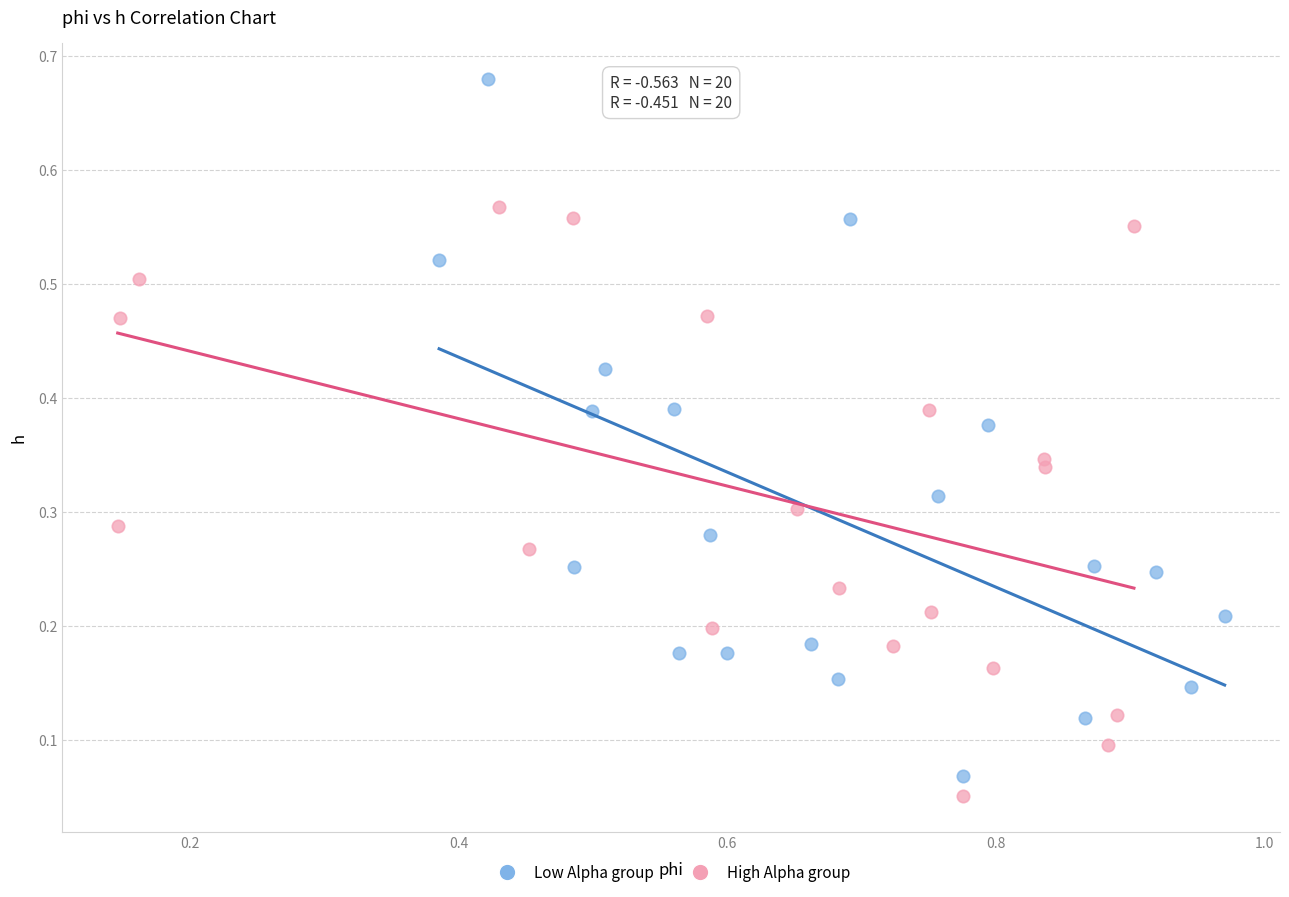

What are all the series names shown in the legend?

Low Alpha group, High Alpha group